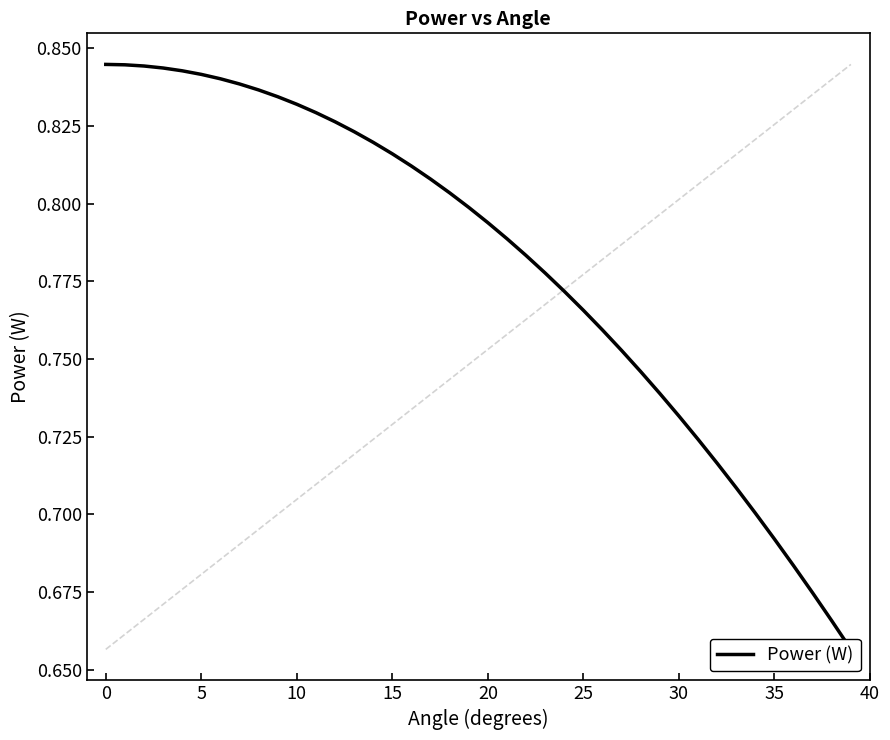

What is the sum of all values?

31.2